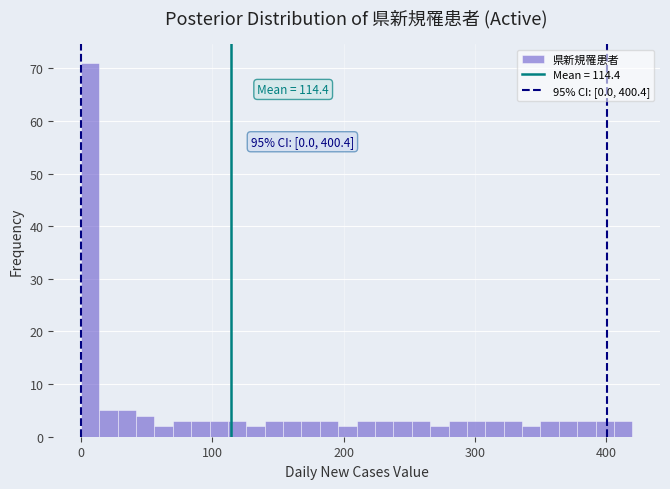

Around what value on the x-axis is the tallest bar? Give the approximate position of its centre, as read against the axis.

10